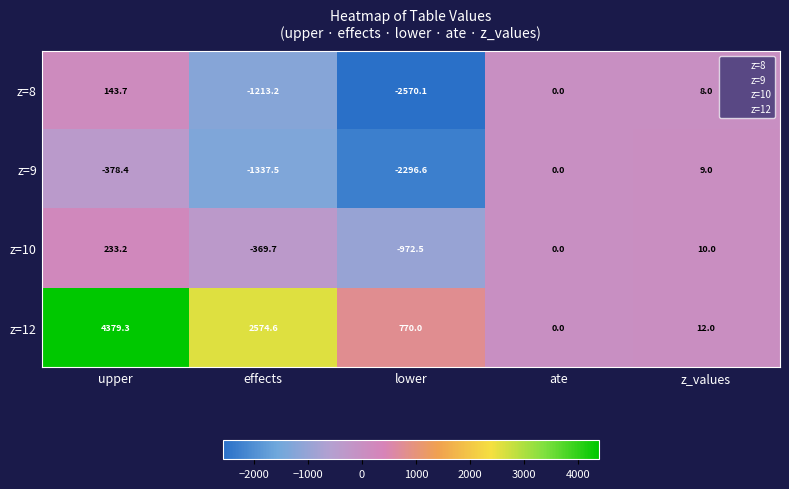

How many negative values does the z=8 series have?

2